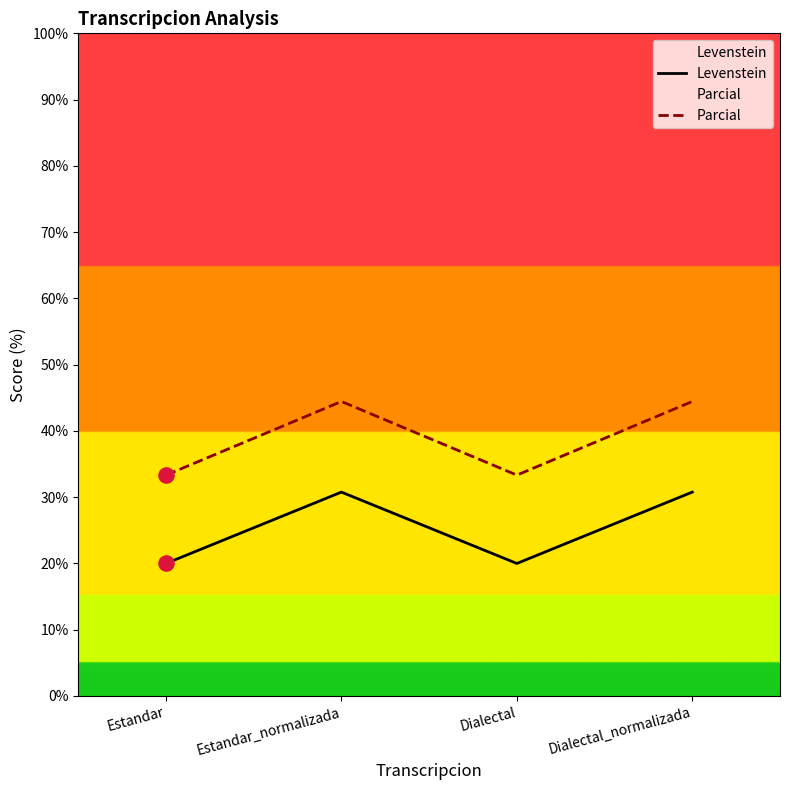

At how many categories does at least one series exceed 33?

4